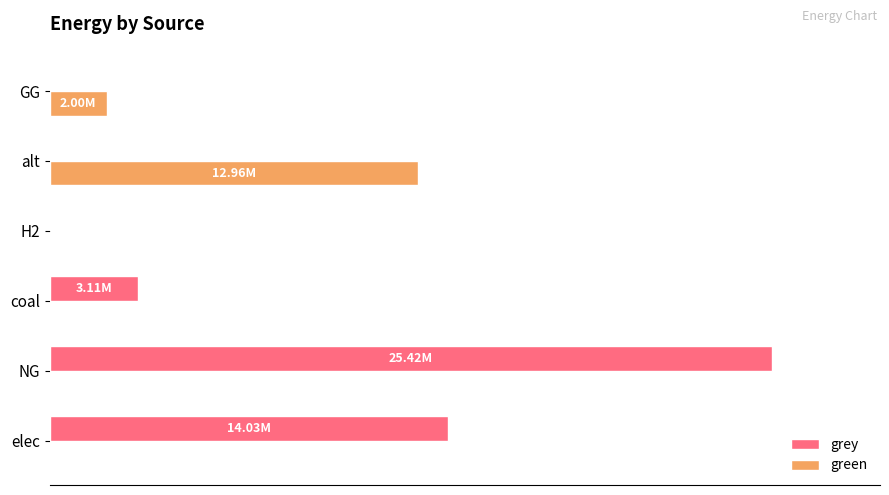

Which series has the widest spread of values?

grey